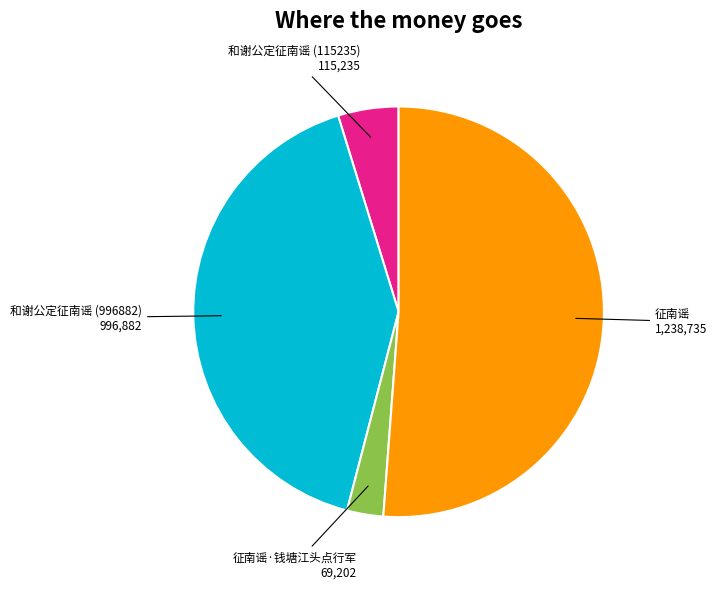

How many slices are in this pie chart?

4